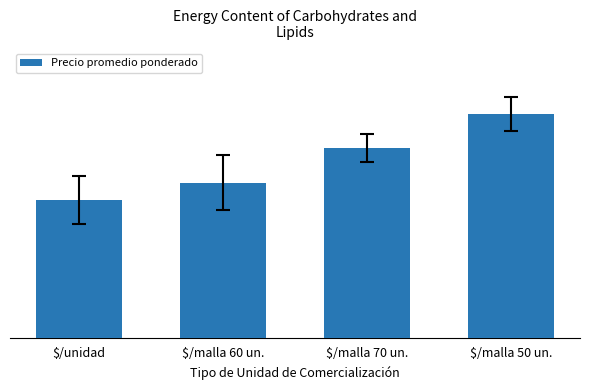

At which label does the data first exceed 275?

$/malla 50 un.